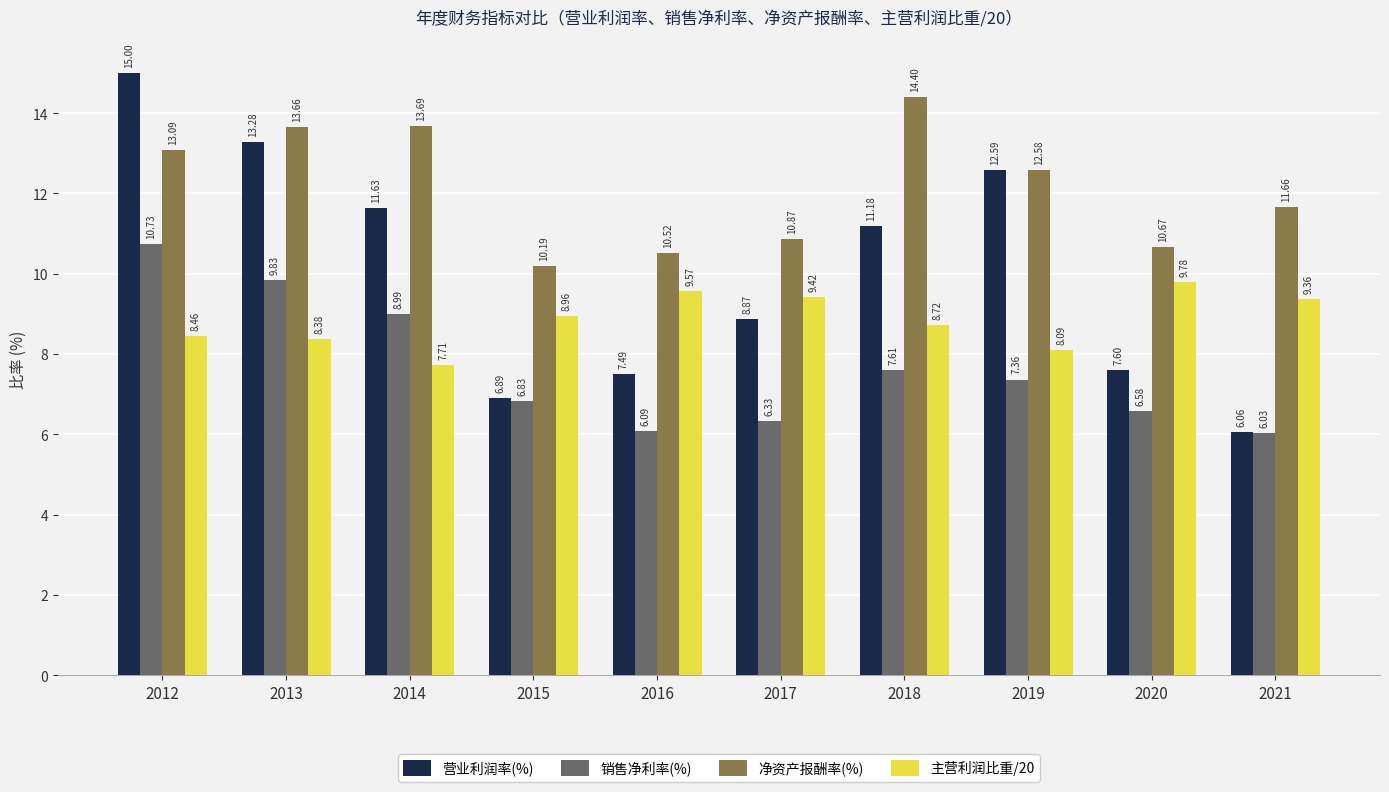

List the series in order of their overall mean, highest first.

净资产报酬率(%), 营业利润率(%), 主营利润比重/20, 销售净利率(%)